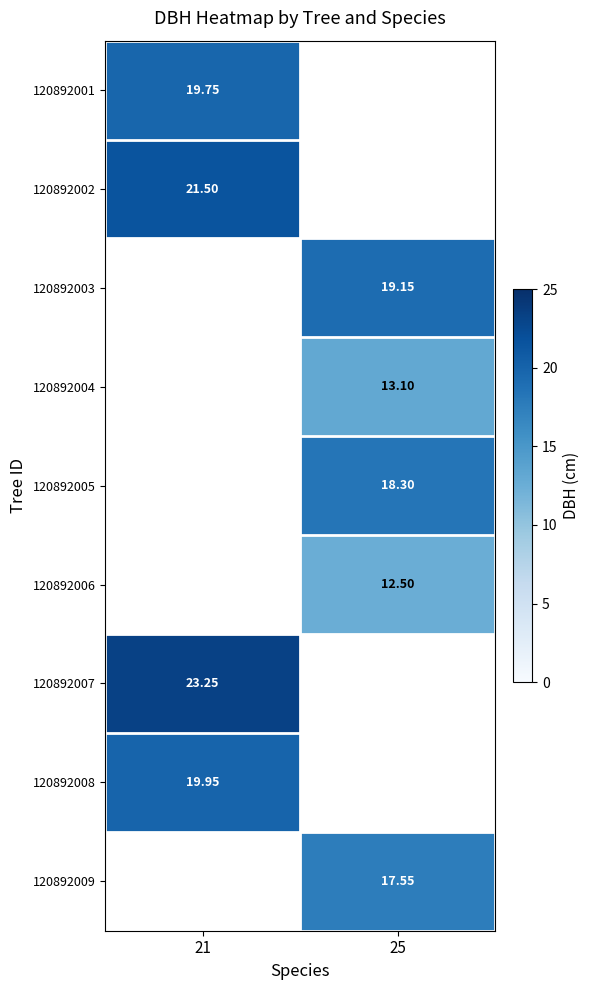

Is it true that 120892005 equals 27.4 at 25?

False